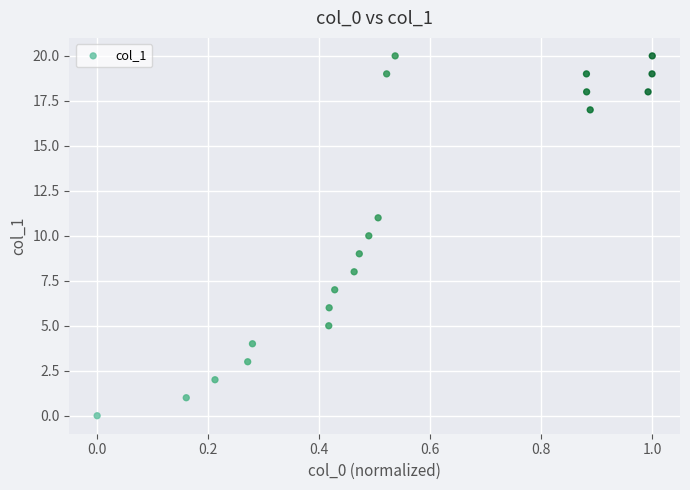

What is the range of Y values (max minus min)?

20